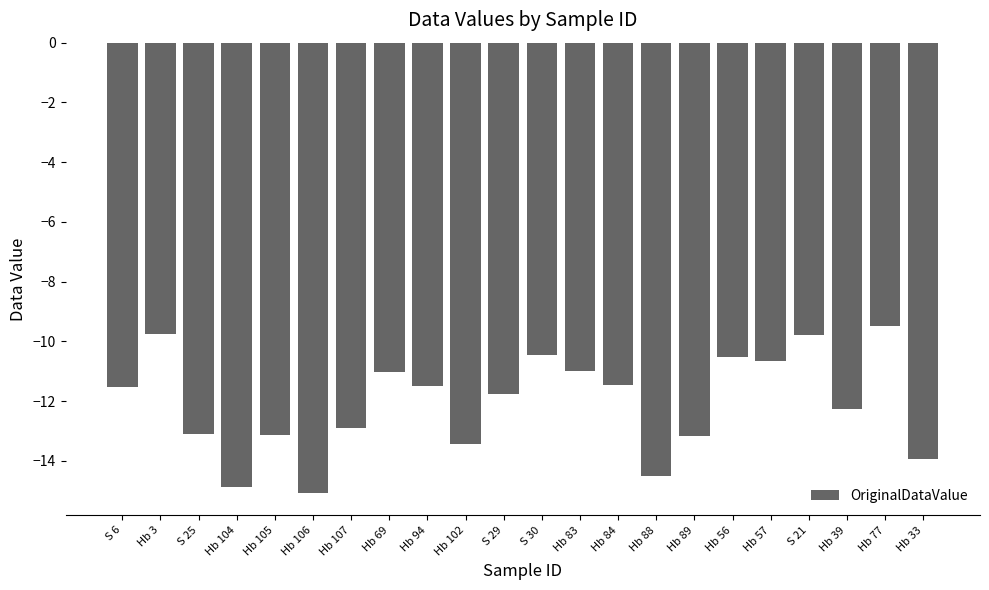

Is it true that the value at Hb 104 is -14.9?

True